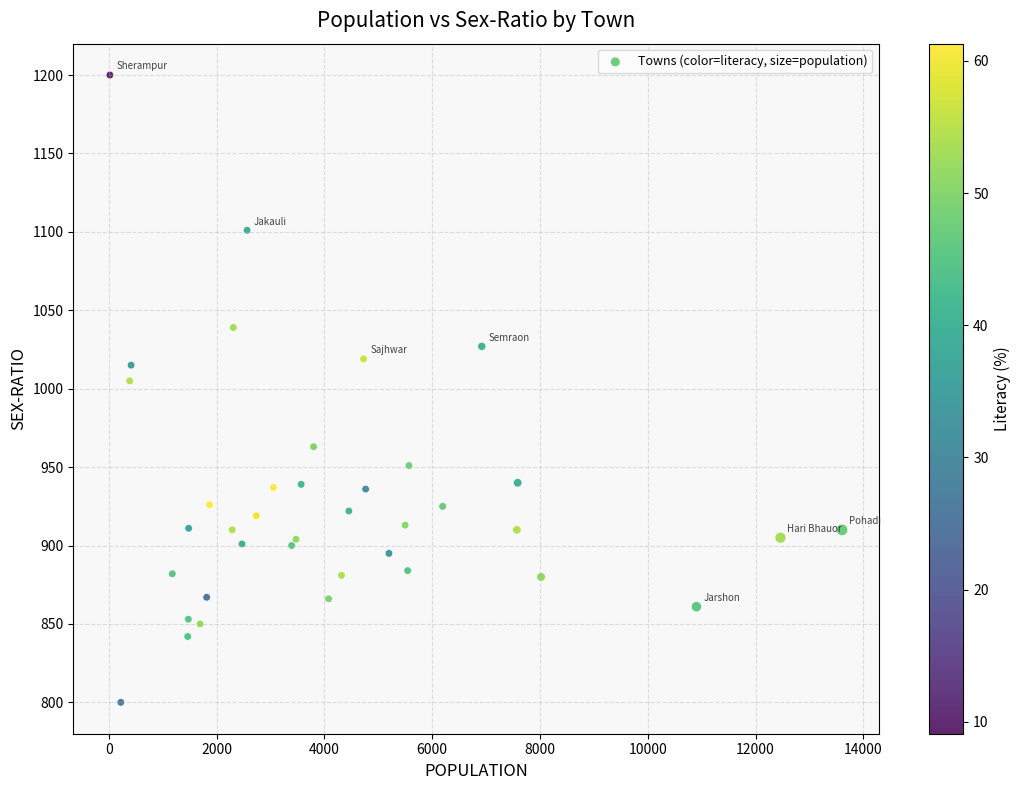

What Y value in the scatter plot is closest to 1000?

1005